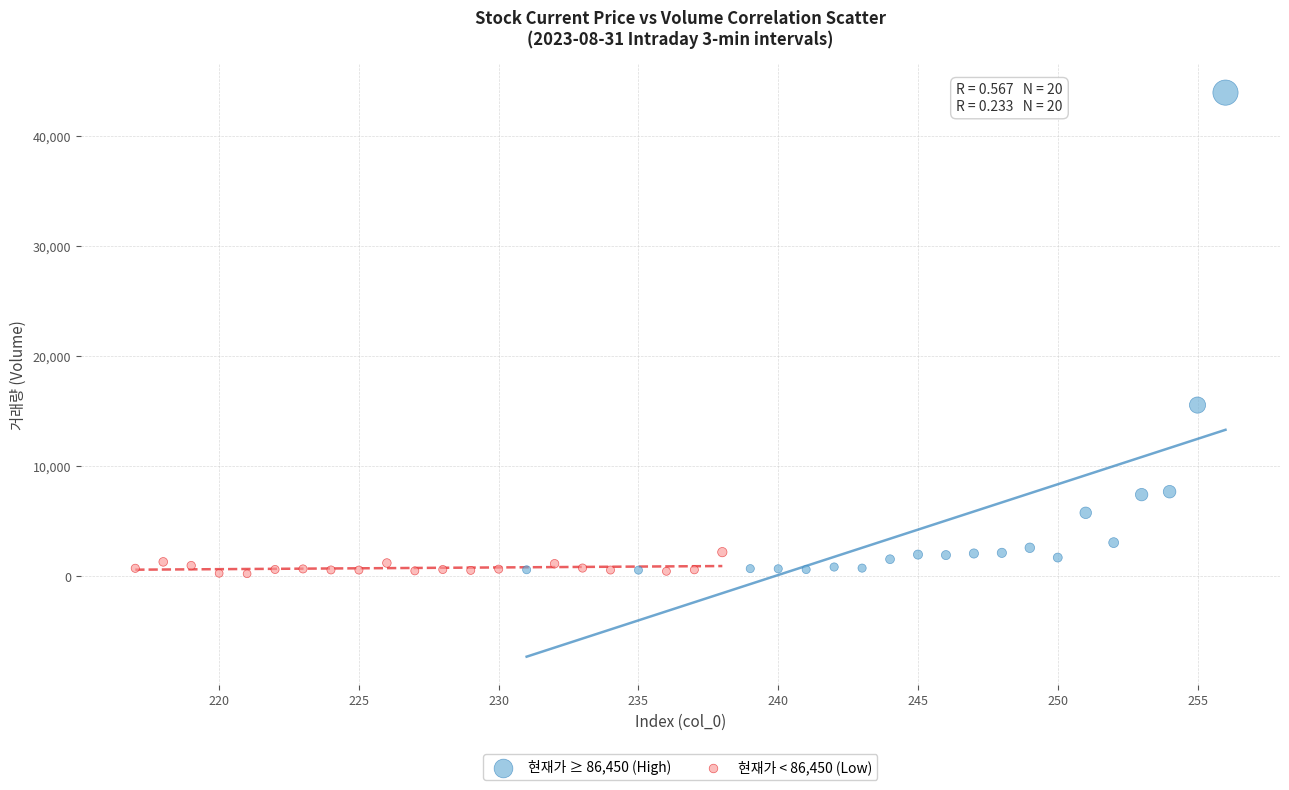

Which series has the widest spread of Y values?

현재가 ≥ 86,450 (High)